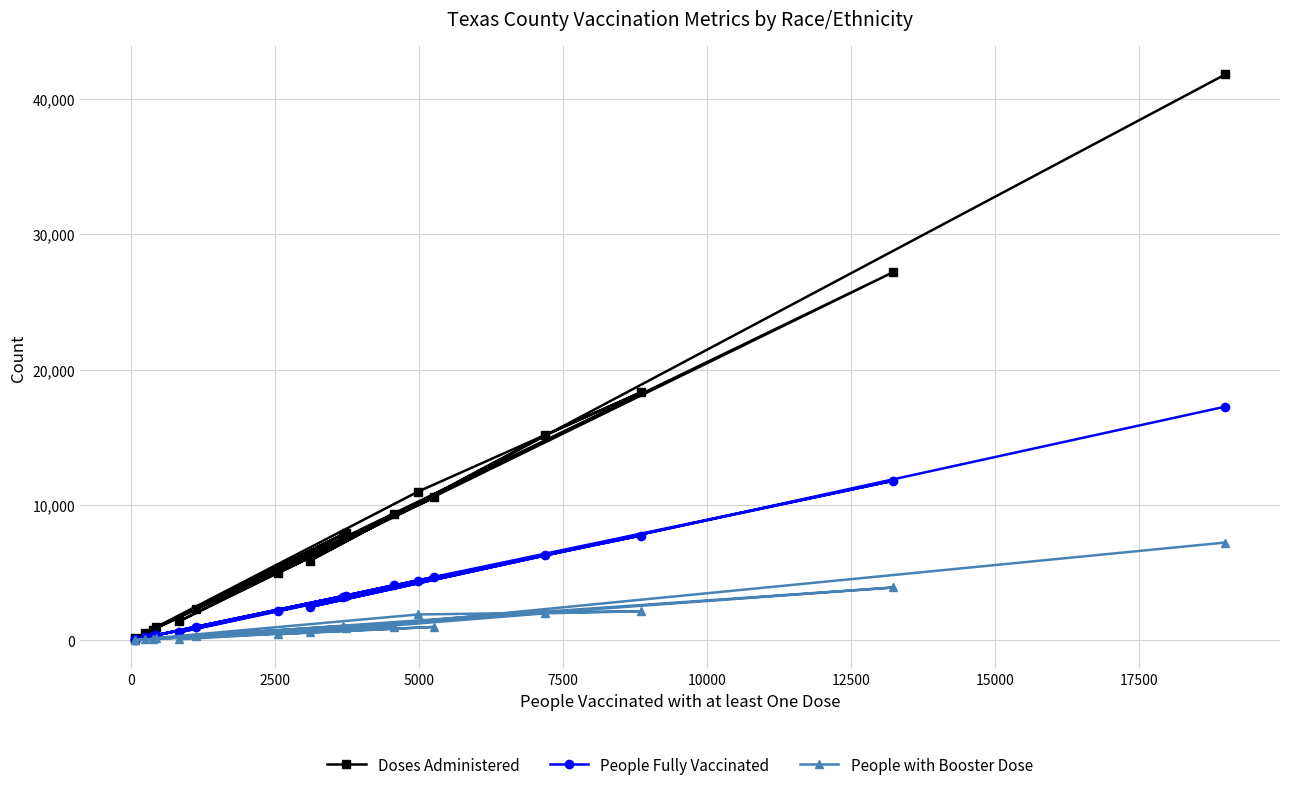

Which series has the largest total across all categories?

Doses Administered